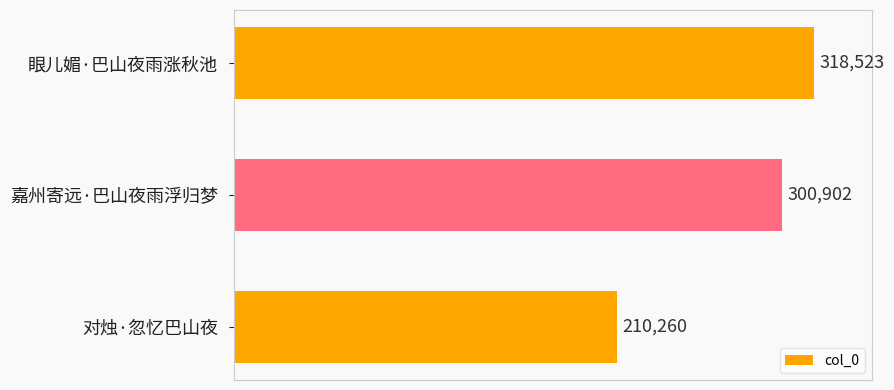

What is the value of the 3rd bar from the top?

210260